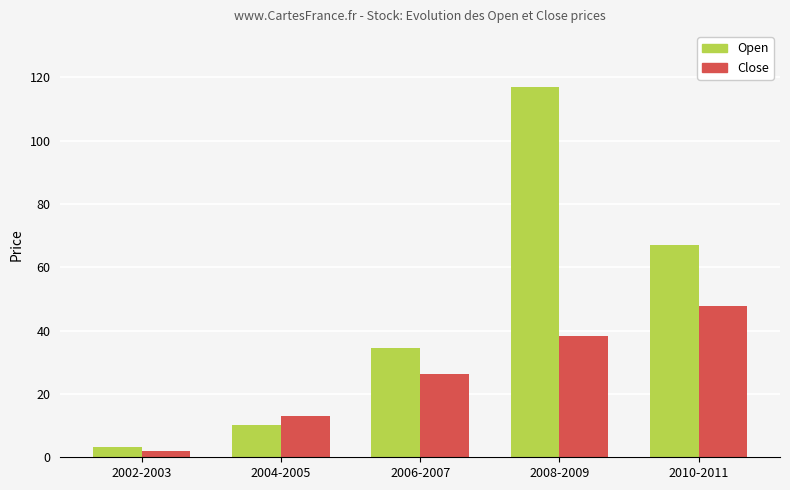

Is it true that Open equals 44.9 at 2006-2007?

False